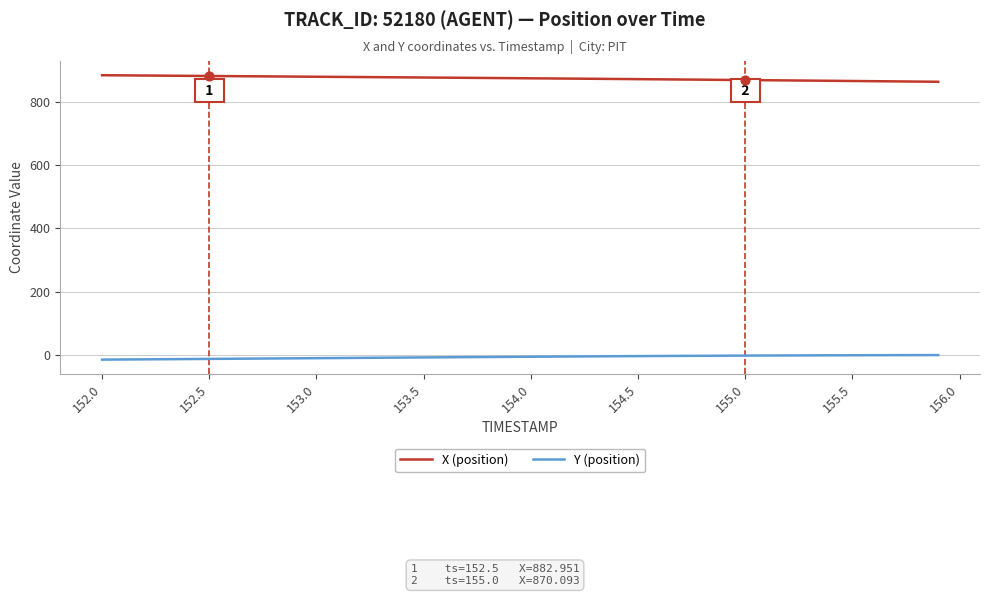

True or false: Y (position) and X (position) intersect in this chart.

False